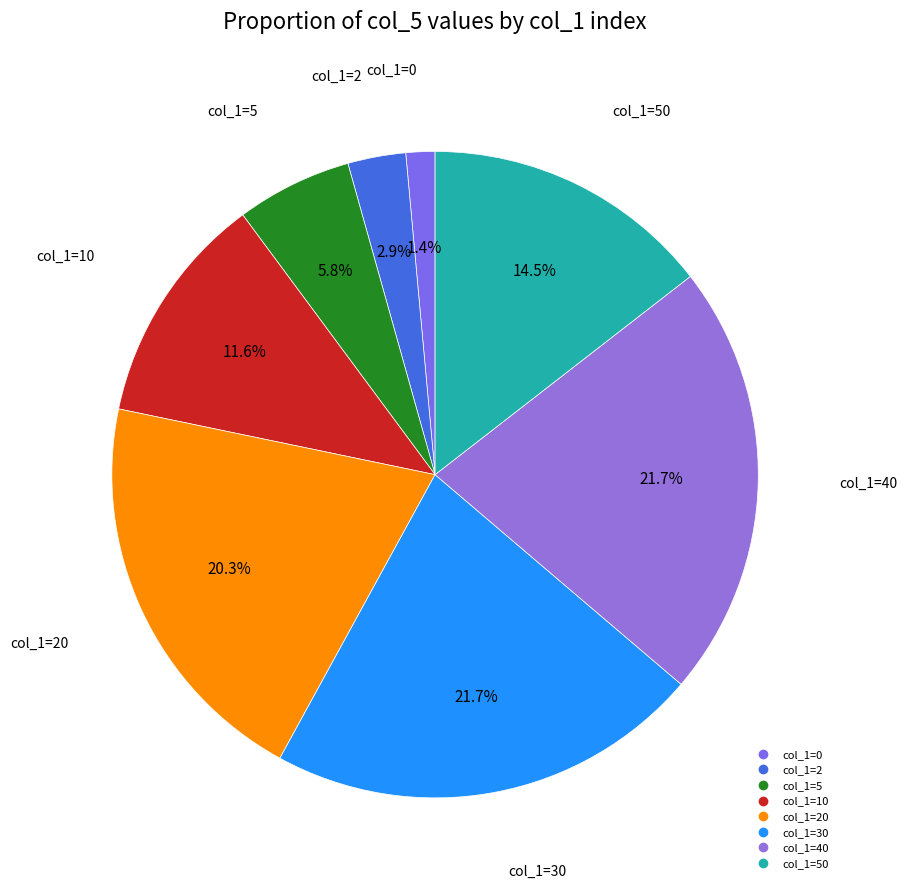

Does any single category account for the majority?

No